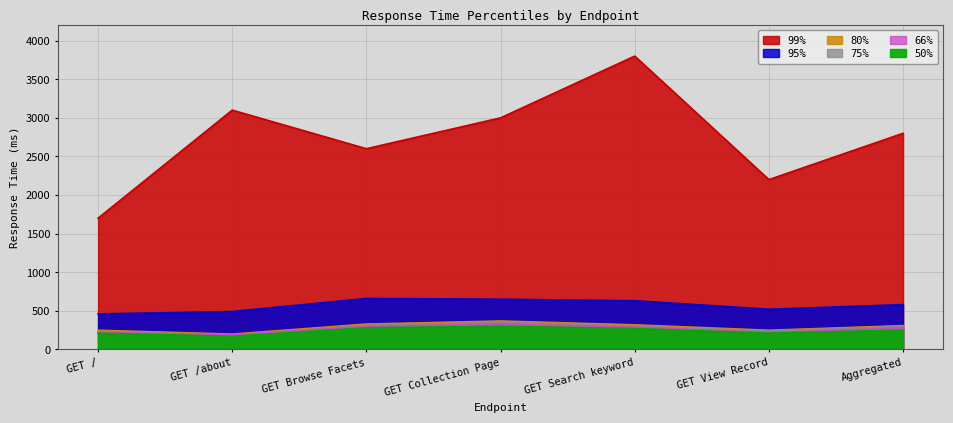

What is the label of the 7th point from the left?

Aggregated